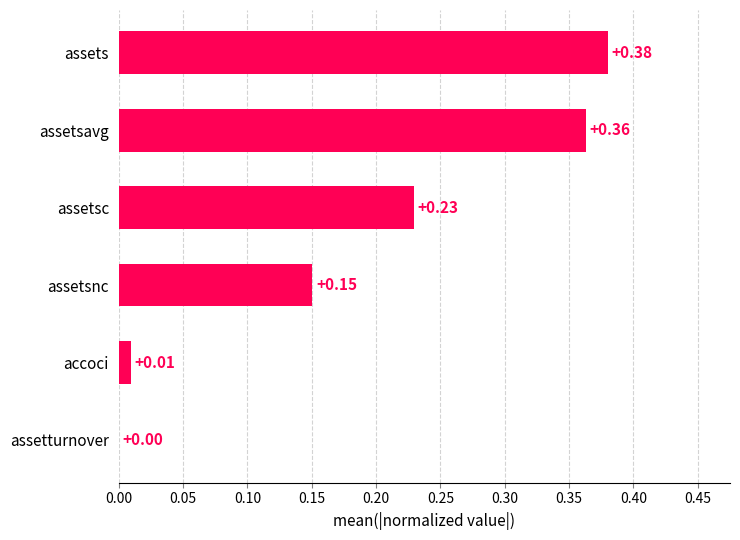

What is the change in value from assetsnc to assets?

+0.2